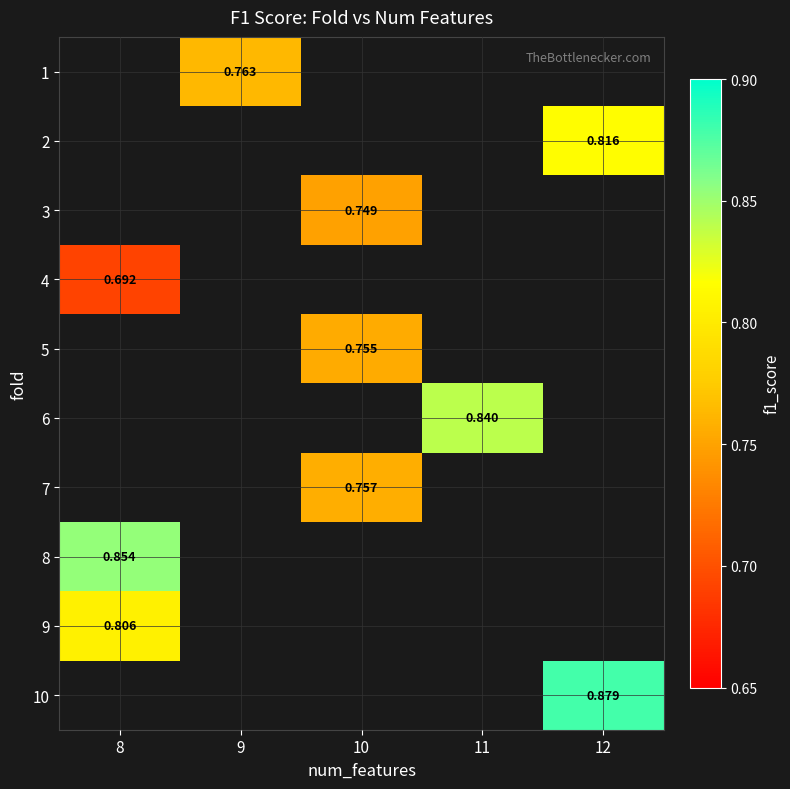

Is the value of 6 at 11 greater than the value of 1 at 9?

Yes